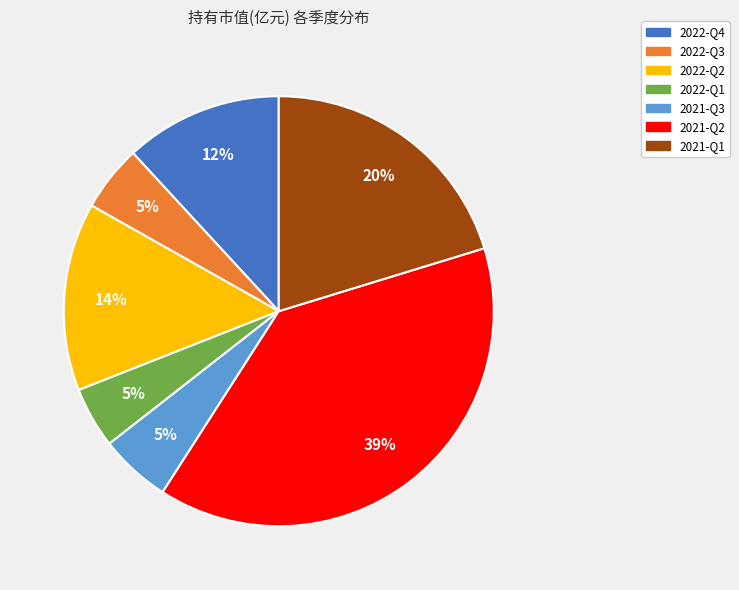

Which has a higher value, 2022-Q1 or 2021-Q1?

2021-Q1